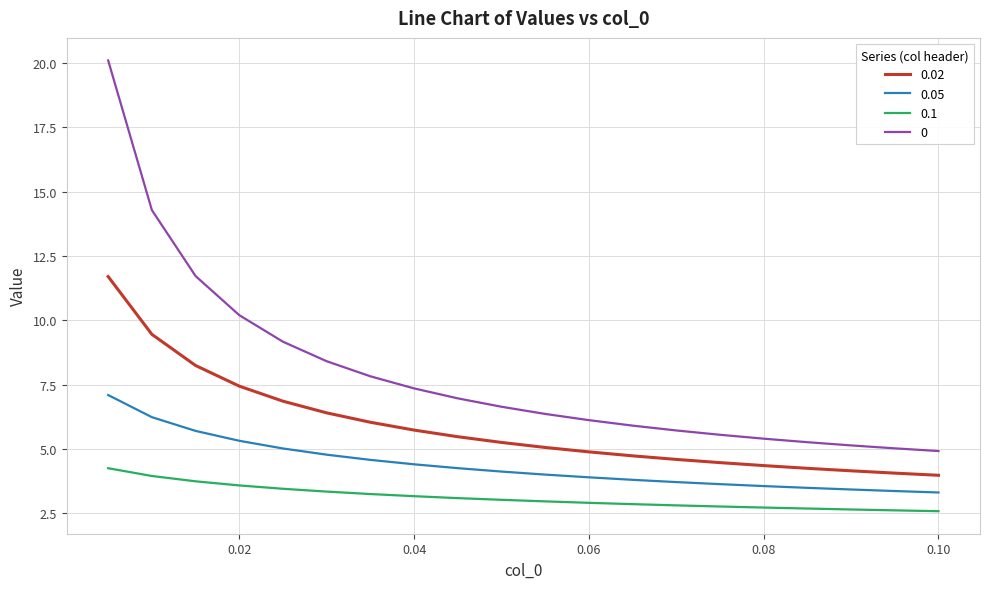

What is the difference between the maximum and minimum values in the 0.05 series?

3.8